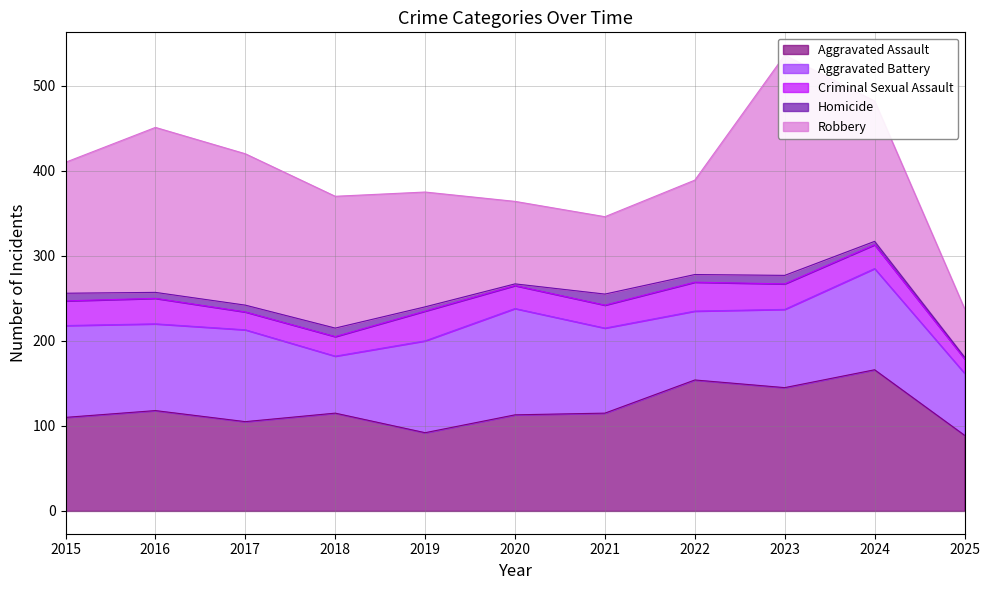

Reading right to left, list all the values displayed in this chart.

Aggravated Assault: 2025=89	2024=166	2023=145	2022=154	2021=115	2020=113	2019=92	2018=115	2017=105	2016=118	2015=110
Aggravated Battery: 2025=73	2024=119	2023=92	2022=81	2021=100	2020=125	2019=108	2018=67	2017=108	2016=102	2015=108
Criminal Sexual Assault: 2025=17	2024=28	2023=30	2022=34	2021=27	2020=27	2019=35	2018=23	2017=21	2016=30	2015=29
Homicide: 2025=2	2024=4	2023=10	2022=9	2021=13	2020=2	2019=5	2018=10	2017=8	2016=7	2015=9
Robbery: 2025=57	2024=165	2023=259	2022=111	2021=91	2020=97	2019=135	2018=155	2017=178	2016=194	2015=154